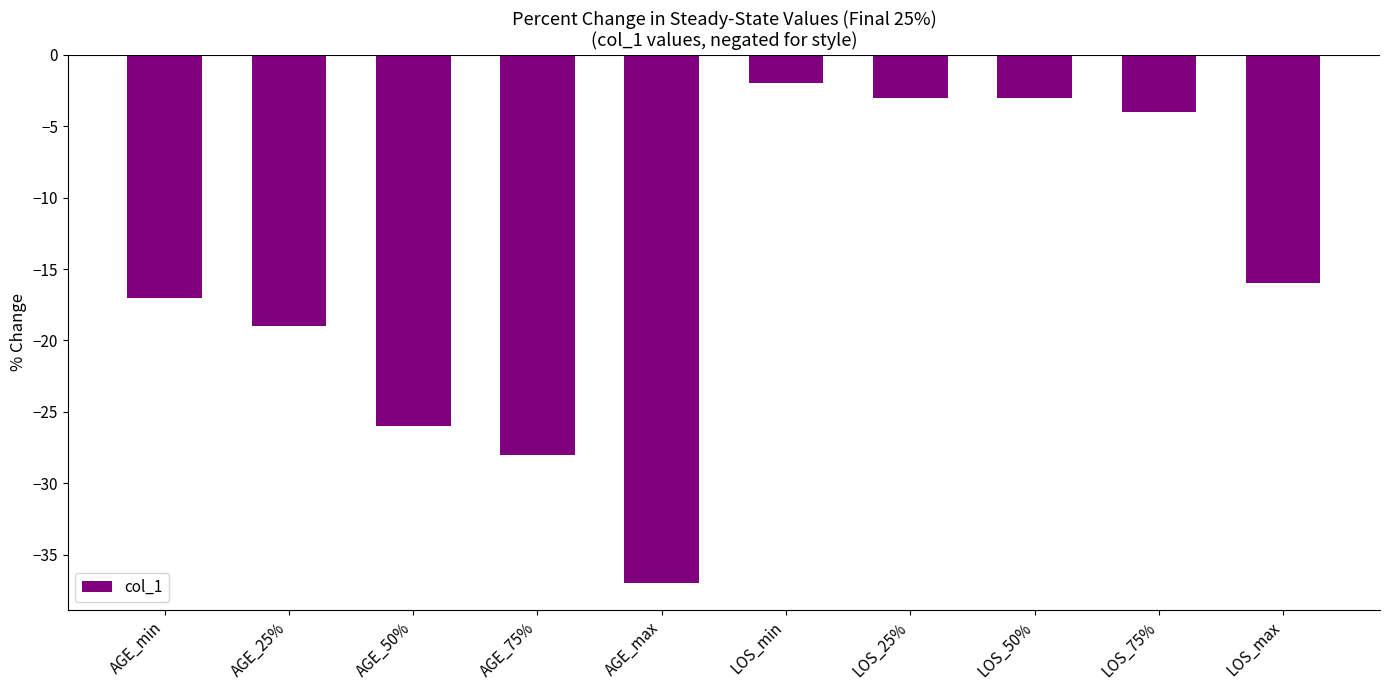

What is the sum of the values at LOS_25% and AGE_min?

-20